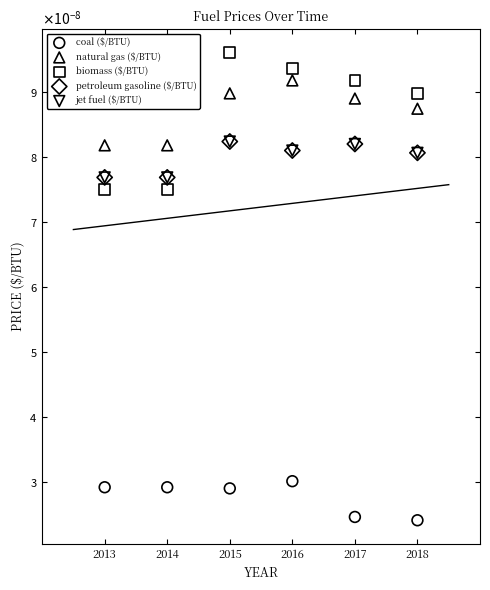

What are all the series names shown in the legend?

coal ($/BTU), natural gas ($/BTU), biomass ($/BTU), petroleum gasoline ($/BTU), jet fuel ($/BTU)